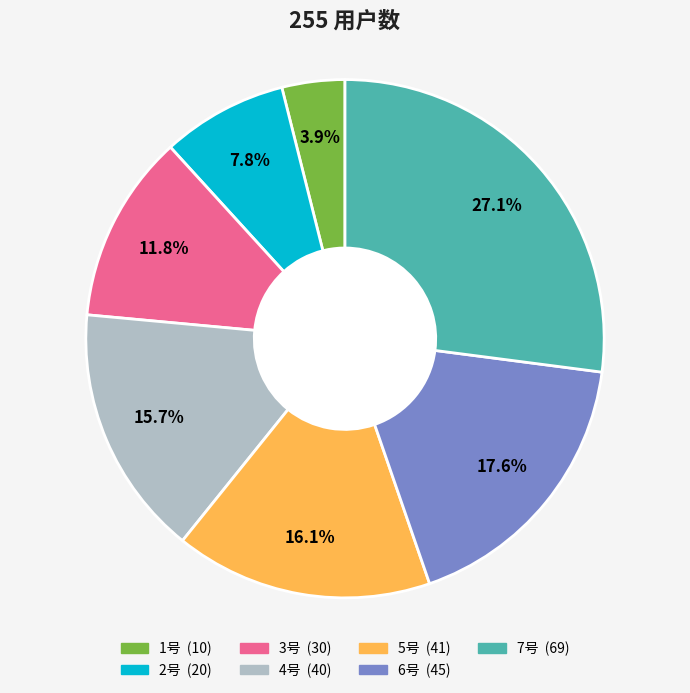

To the nearest percent, what percentage of the pie is 4号?

16%